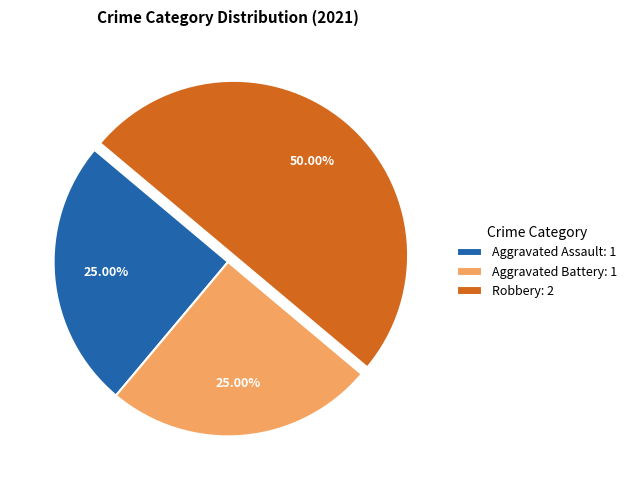

What percentage is the Aggravated Battery slice, to the nearest percent?

25%